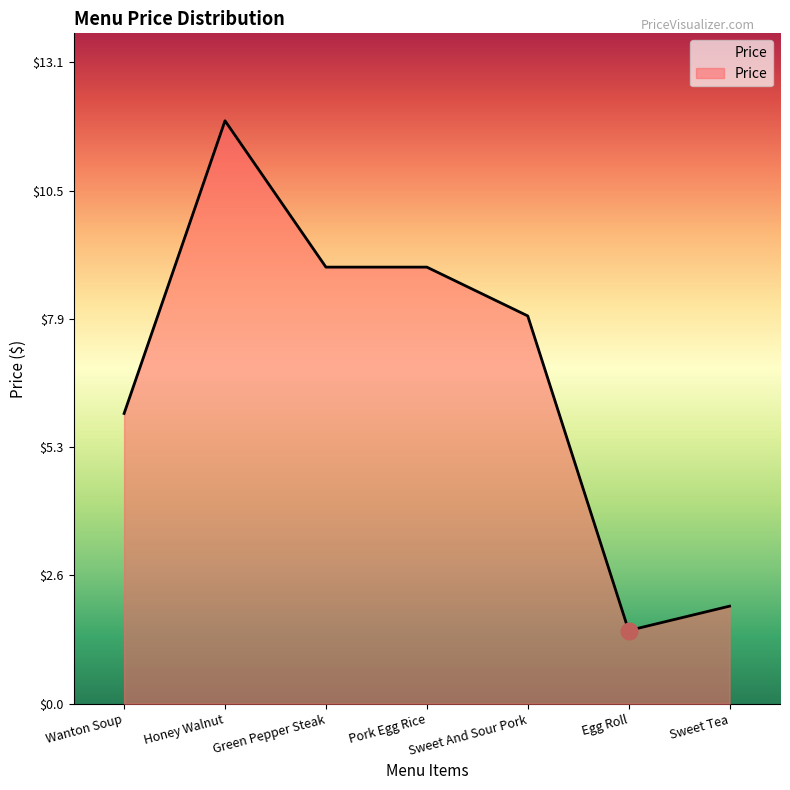

How many values are below 7?

3